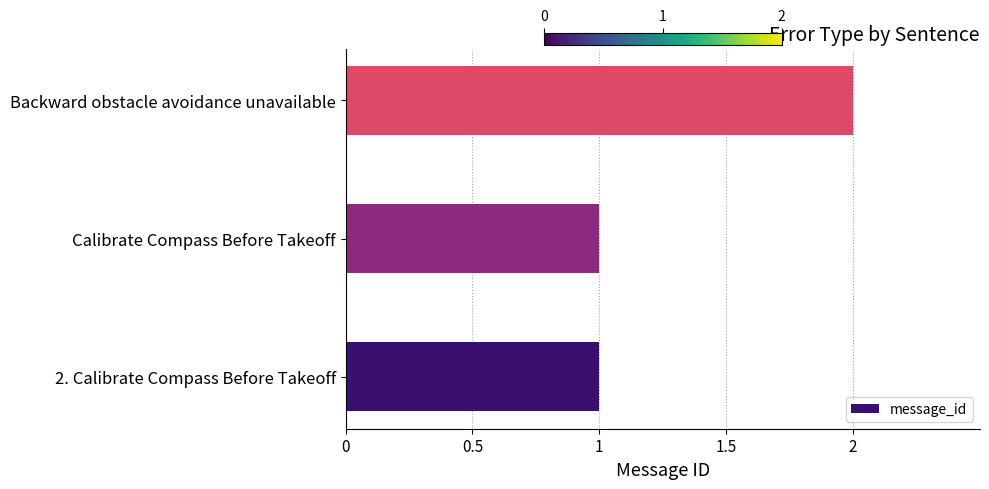

Reading bottom to top, what are all the values shown in this chart?

1	1	2